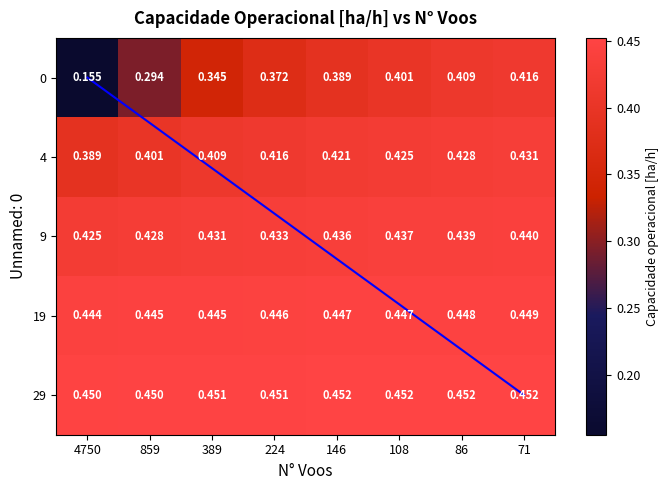

What is the total value across all series at 224?

2.1